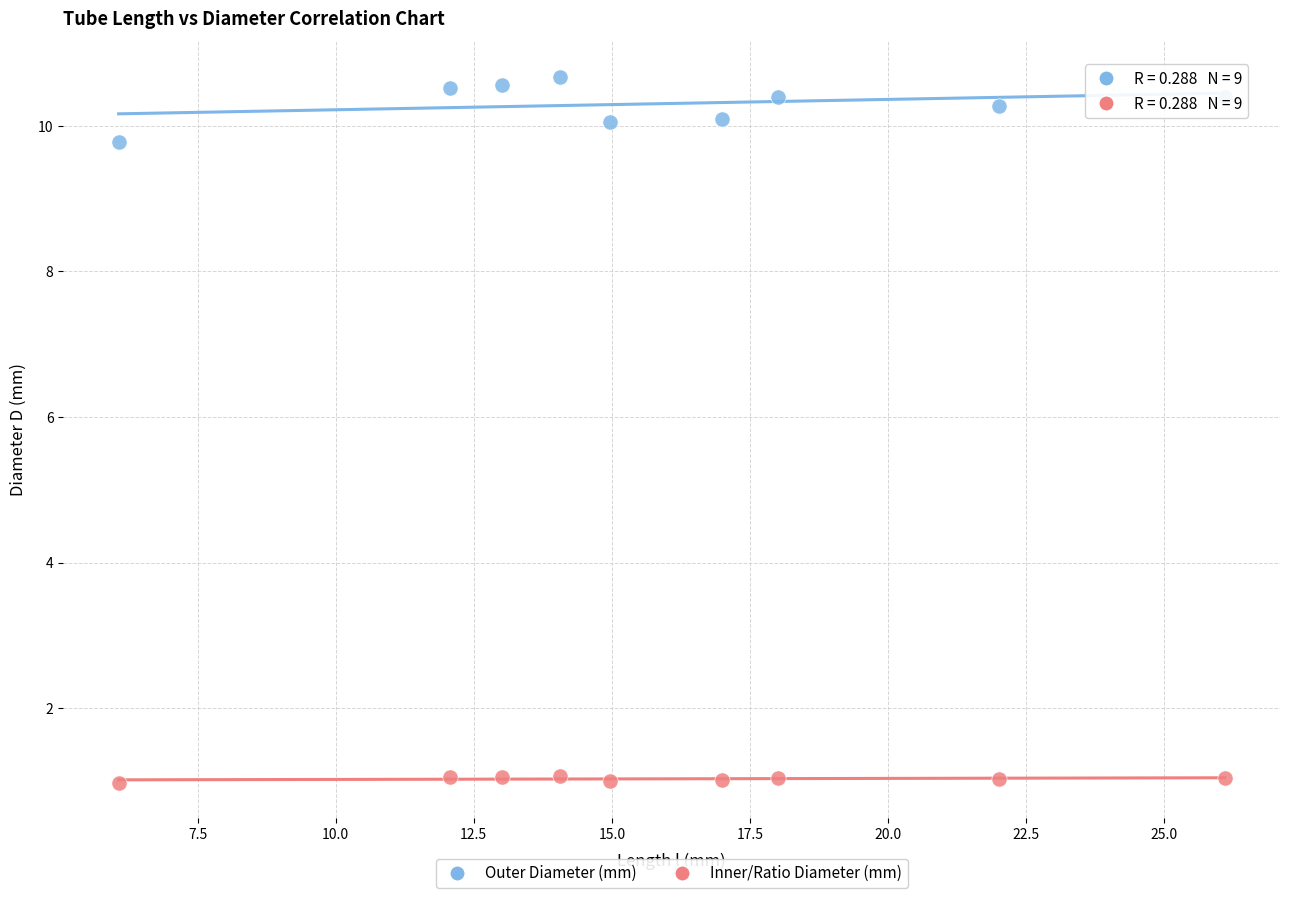

Across all data points, what is the range of X values (max minus min)?

20.0